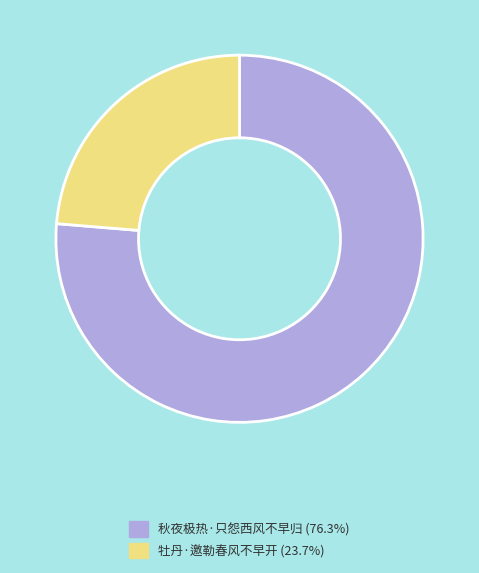

True or false: 牡丹·邀勒春风不早开 accounts for 24% of the total.

True